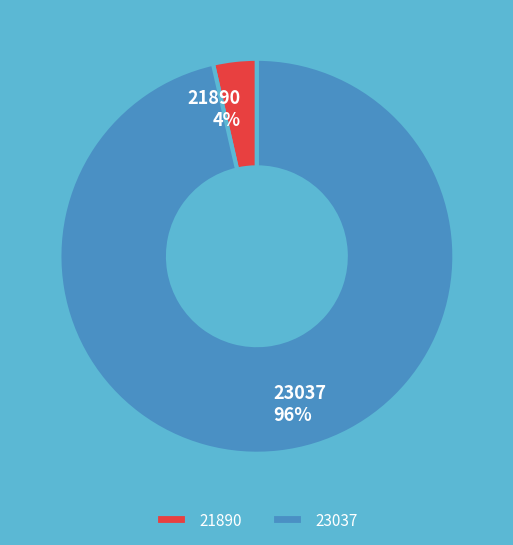

Which slice is the largest?

23037